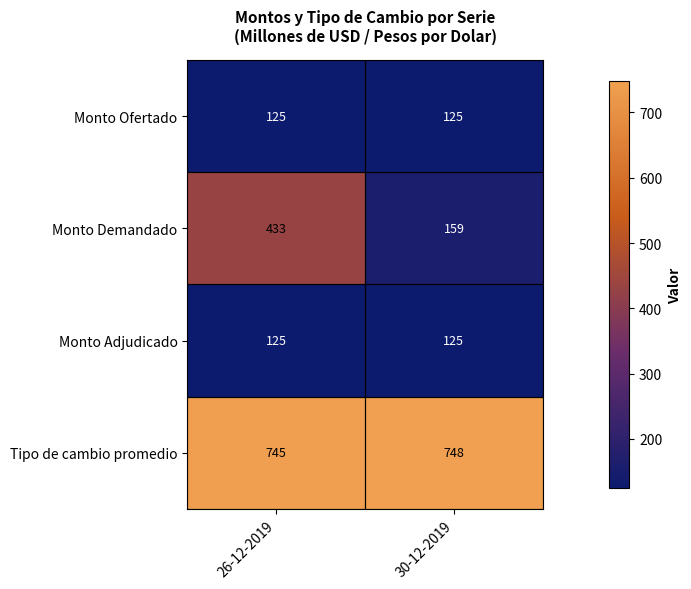

Rank the categories by Tipo de cambio promedio value from lowest to highest.

26-12-2019, 30-12-2019